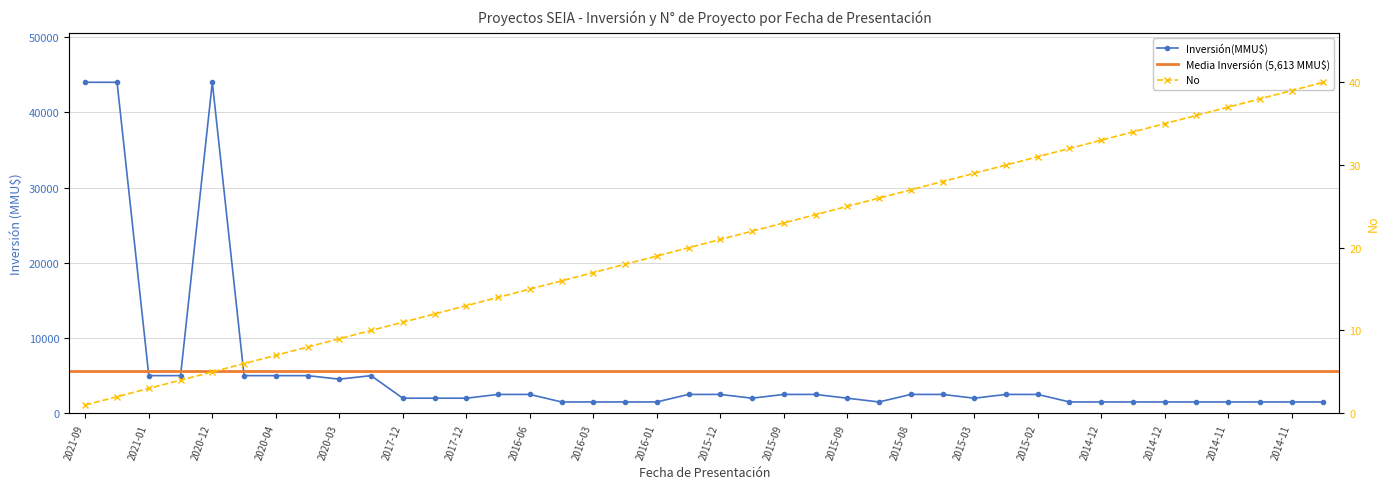

At which category is the sum across all series the highest?

2020-12